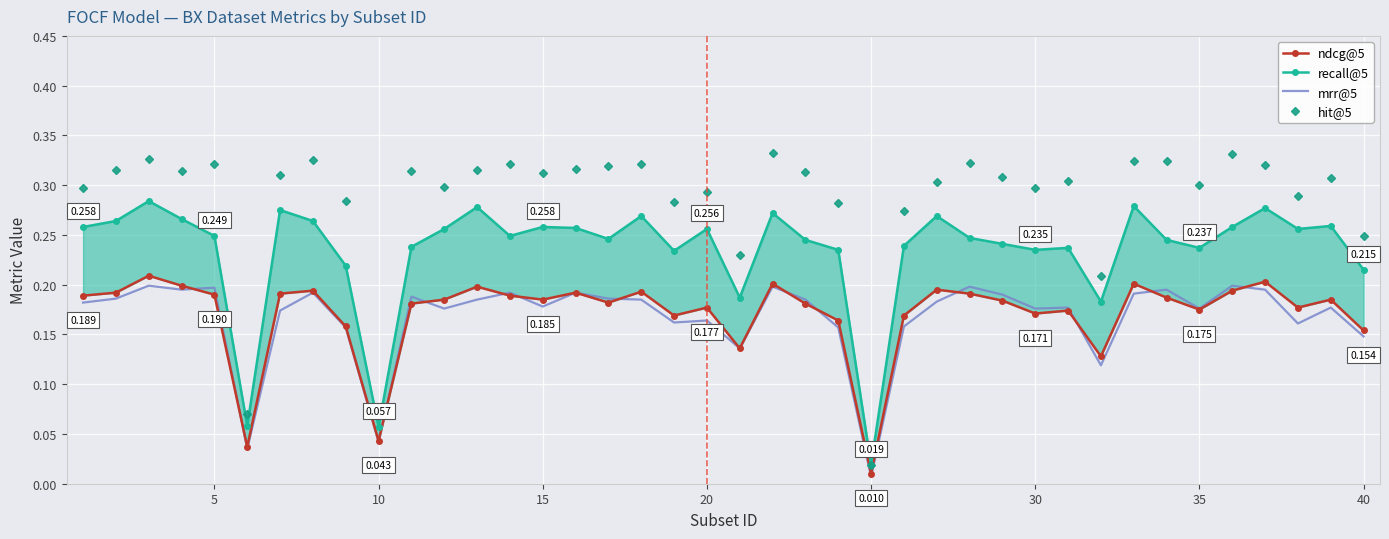

True or false: recall@5 and mrr@5 intersect in this chart.

False